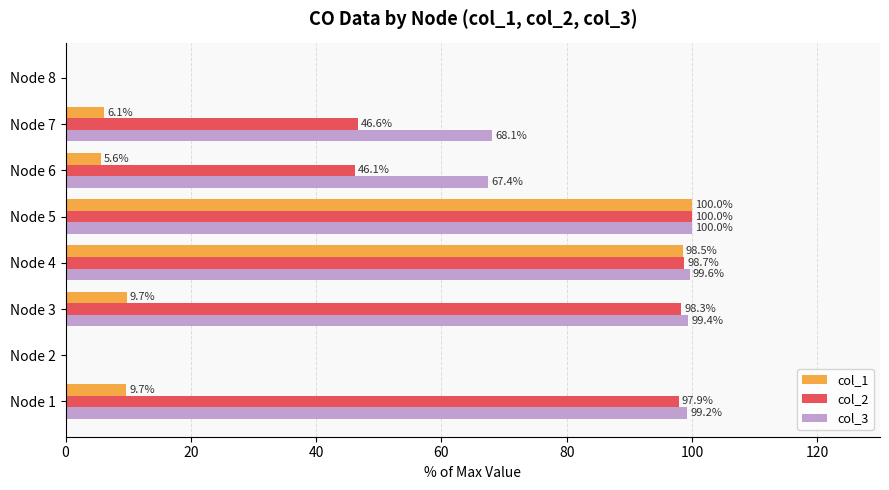

Between Node 2 and Node 7, which series saw the biggest shift?

col_3